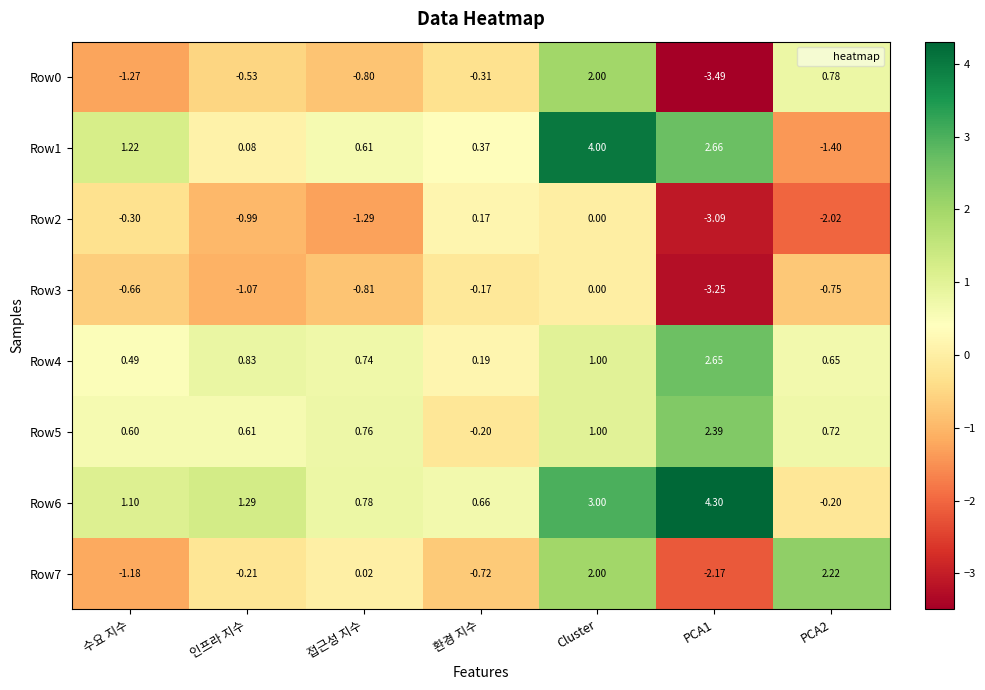

At which category is the sum across all series the highest?

Cluster